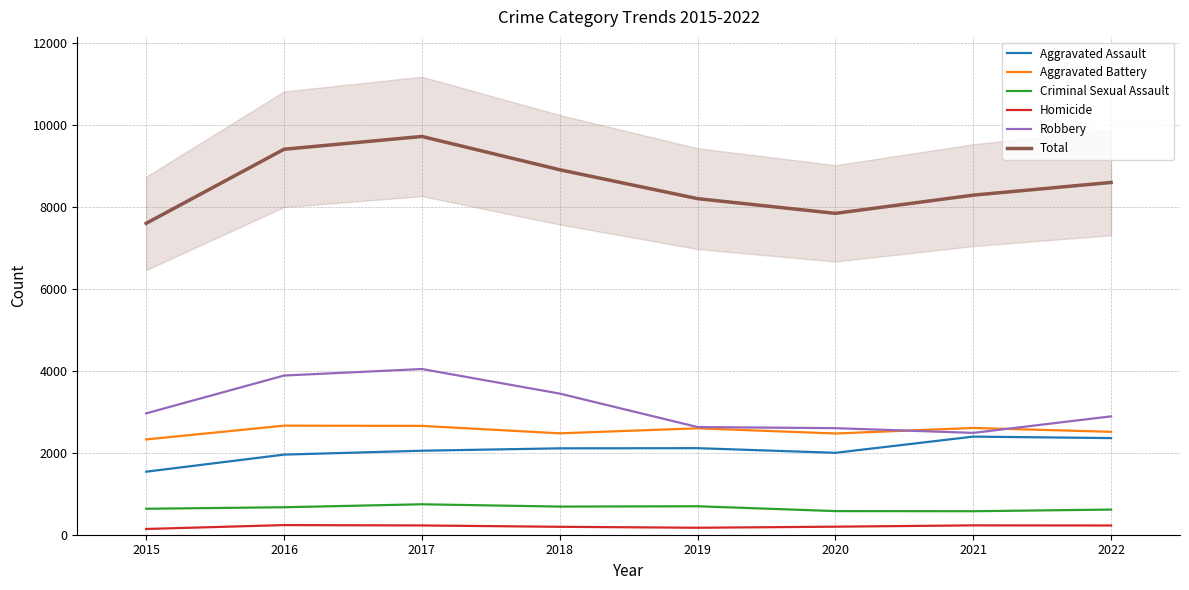

How many lines are shown in the chart?

6